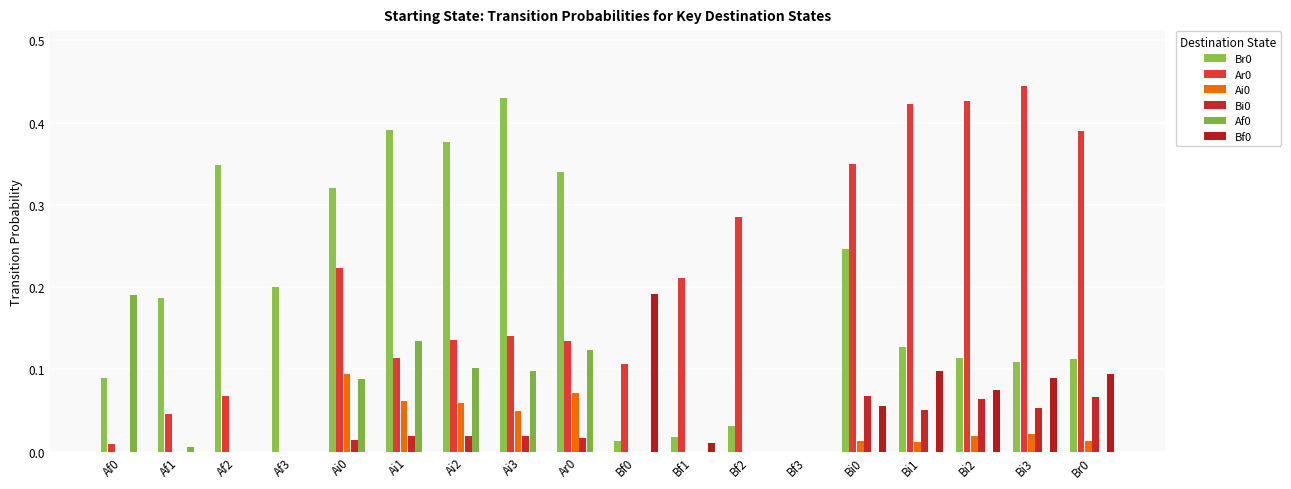

What position from the left is Ai2?

7